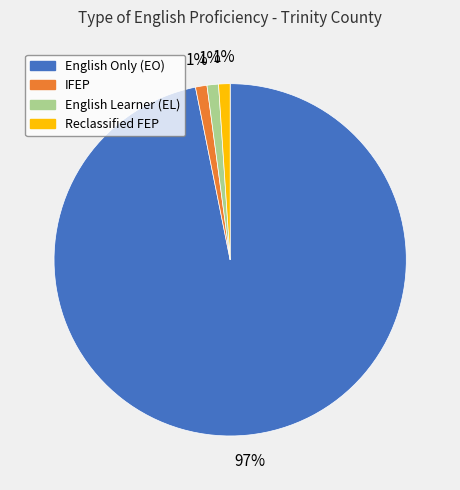

To the nearest percent, what is the average slice percentage?

25%